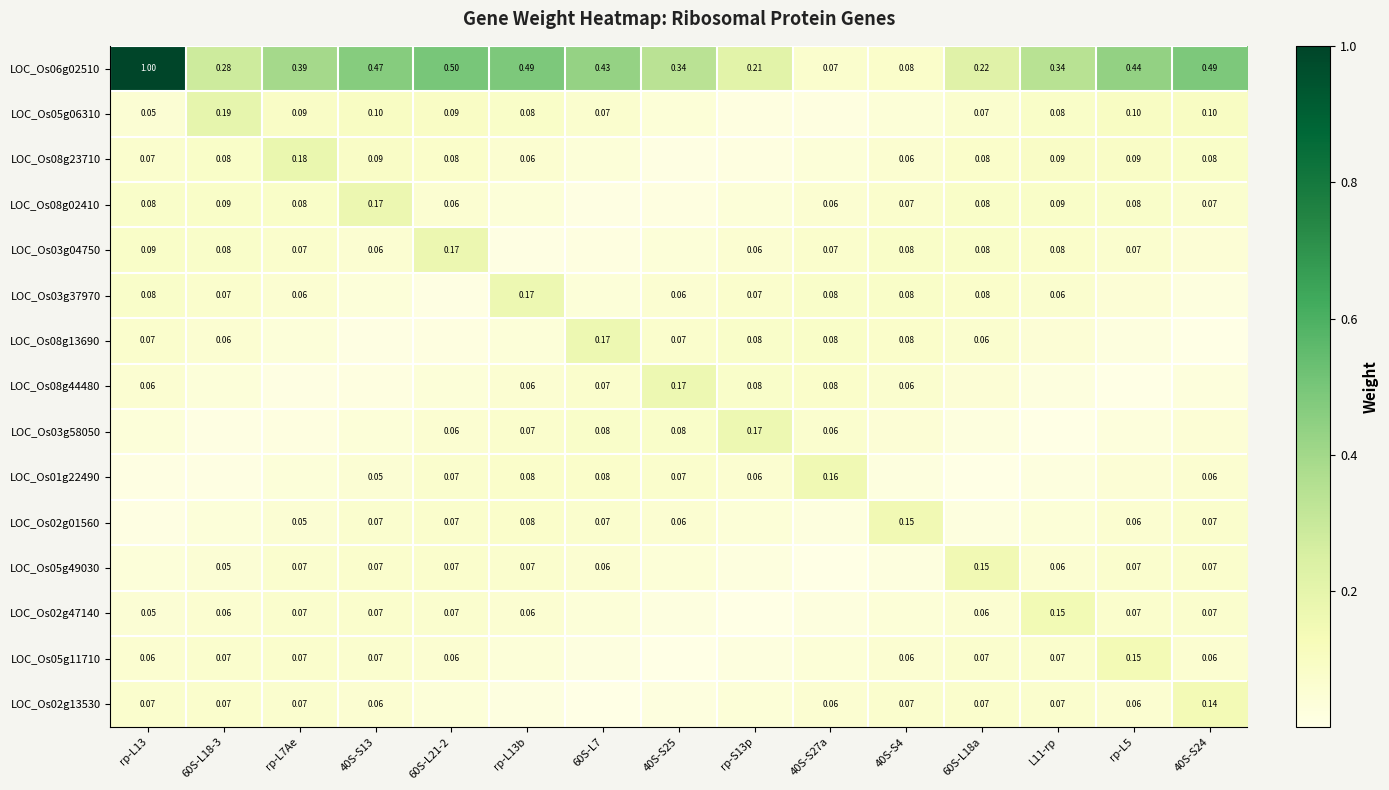

What is the total value across all series at 60S-L21-2?

1.4